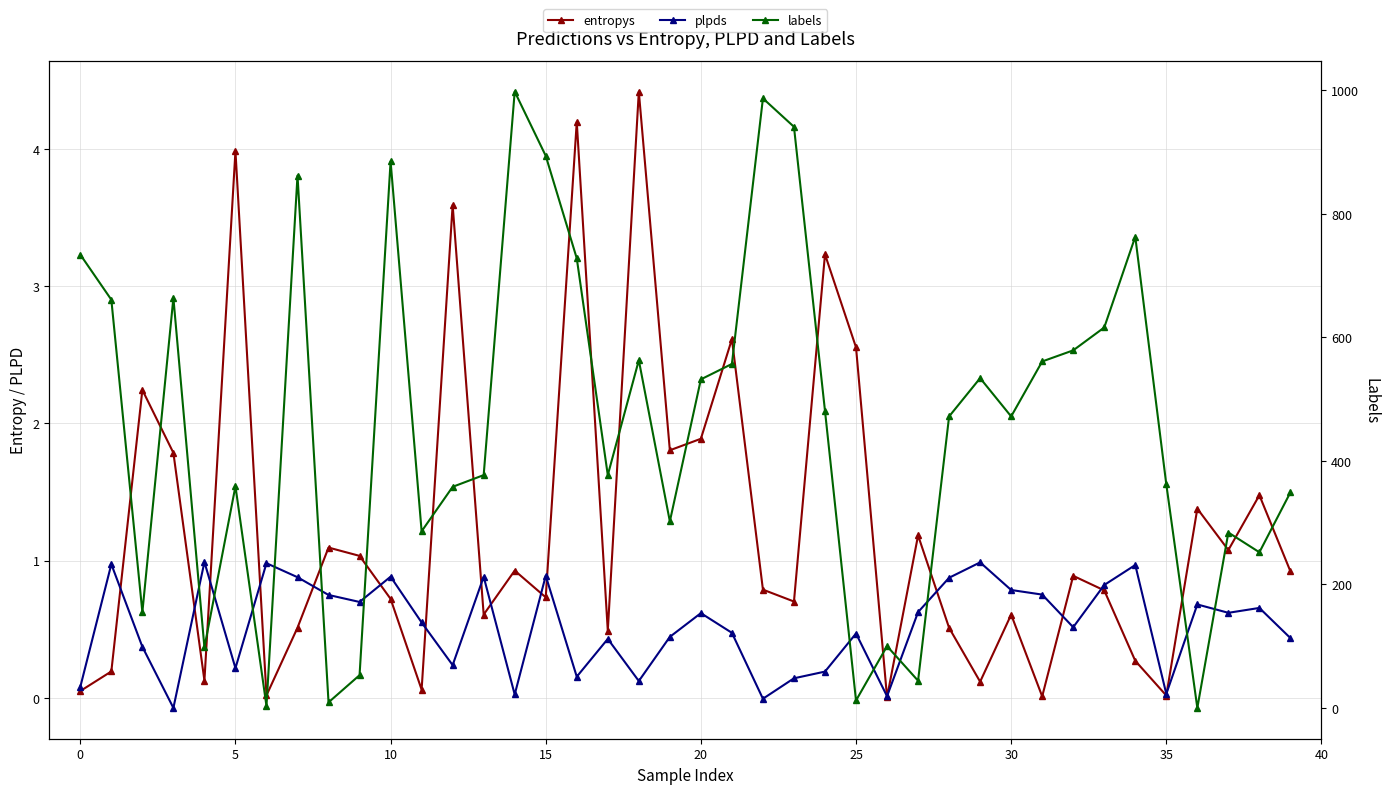

Is it true that labels equals 399.5 at 10?

False